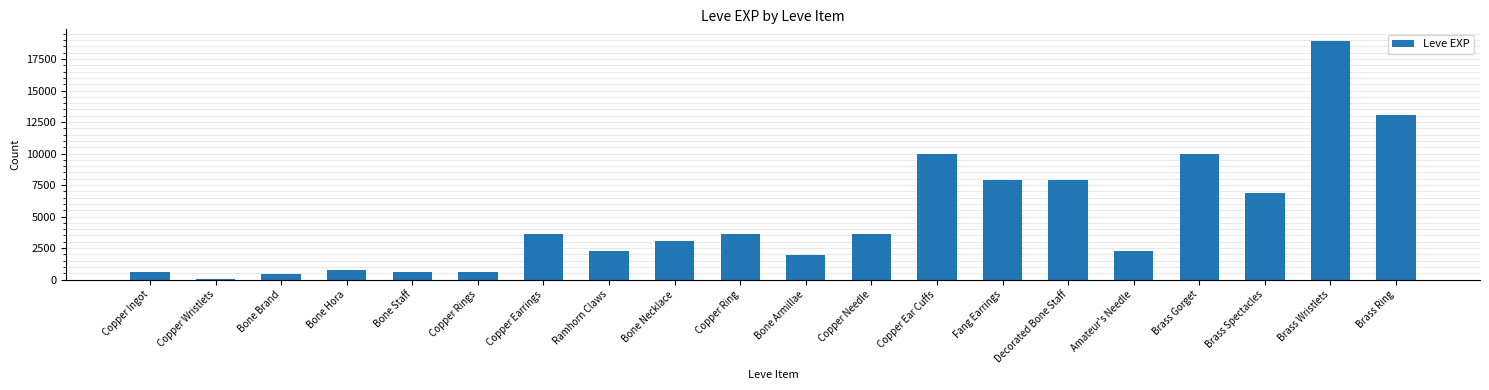

True or false: the data shows 6880 at Brass Spectacles.

True